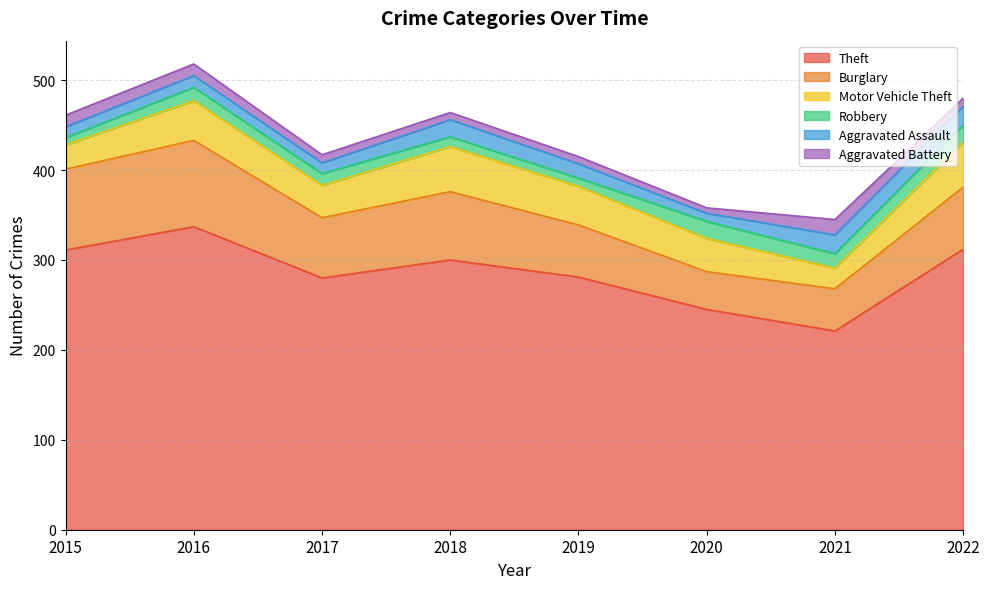

What is the value of the Motor Vehicle Theft point at the 2nd from the left?

44